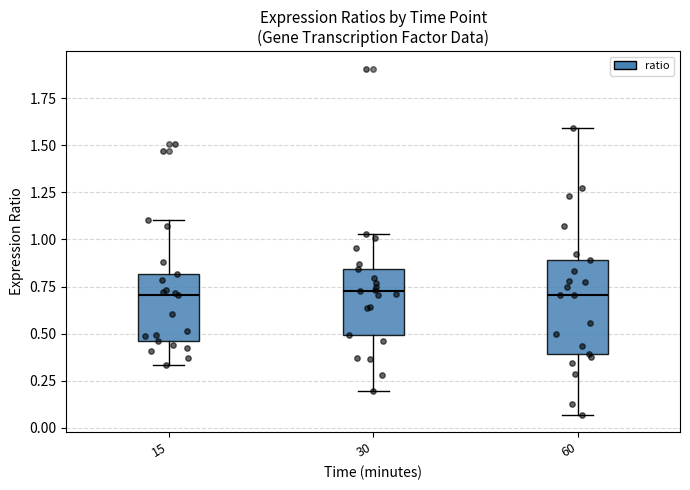

Reading left to right, transcribe this box plot: for each box, give where its median line is, the range the box spans, and where its two whiskers end, as read against the y-axis. The values are not printed on the chart, so give them approximately, as read against the axis.

15: median 0.70, box 0.45 to 0.80, whiskers 0.35 to 1.10
30: median 0.75, box 0.50 to 0.85, whiskers 0.20 to 1.05
60: median 0.70, box 0.40 to 0.90, whiskers 0.05 to 1.60